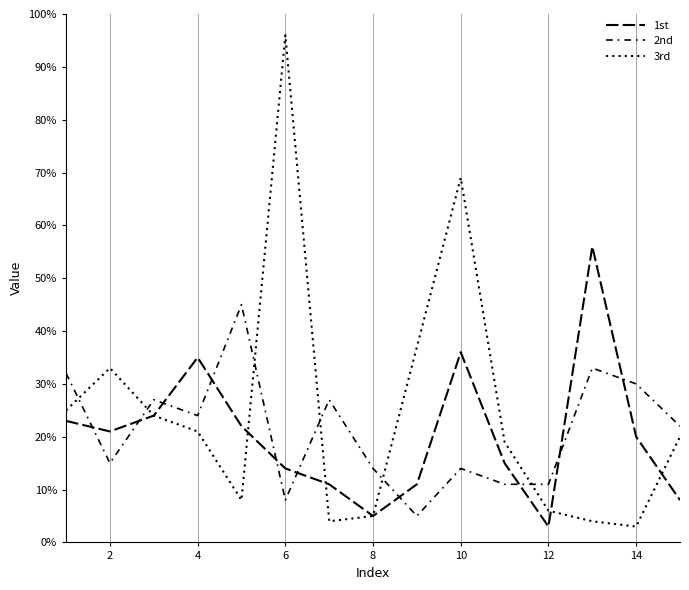

What is the label of the 1st point from the right?

14